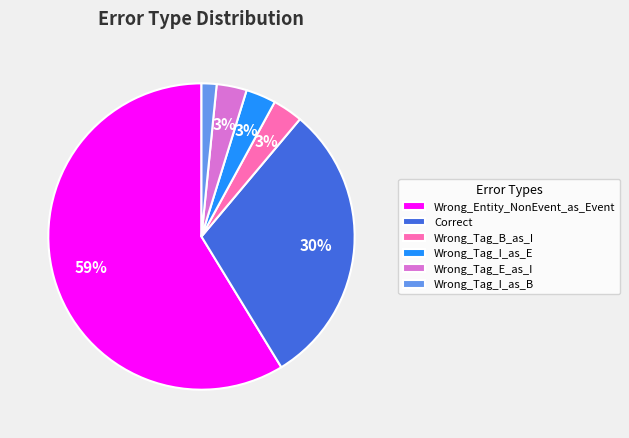

True or false: Wrong_Entity_NonEvent_as_Event accounts for 48% of the total.

False